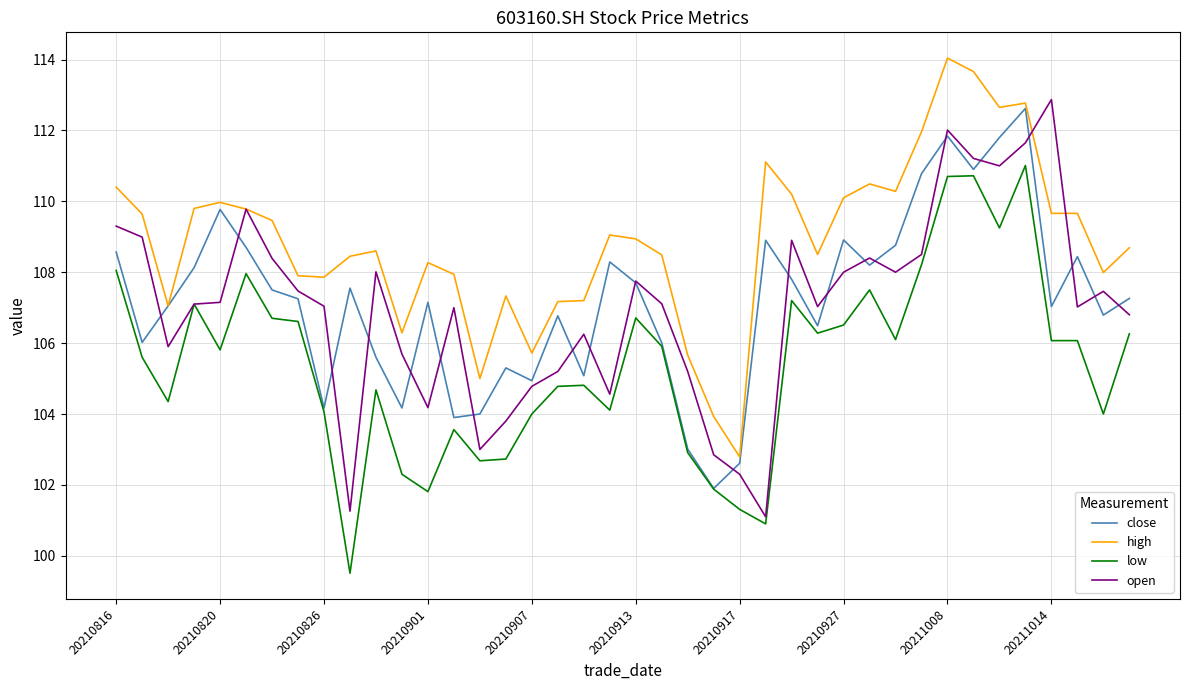

What is the maximum value for high?

114.0